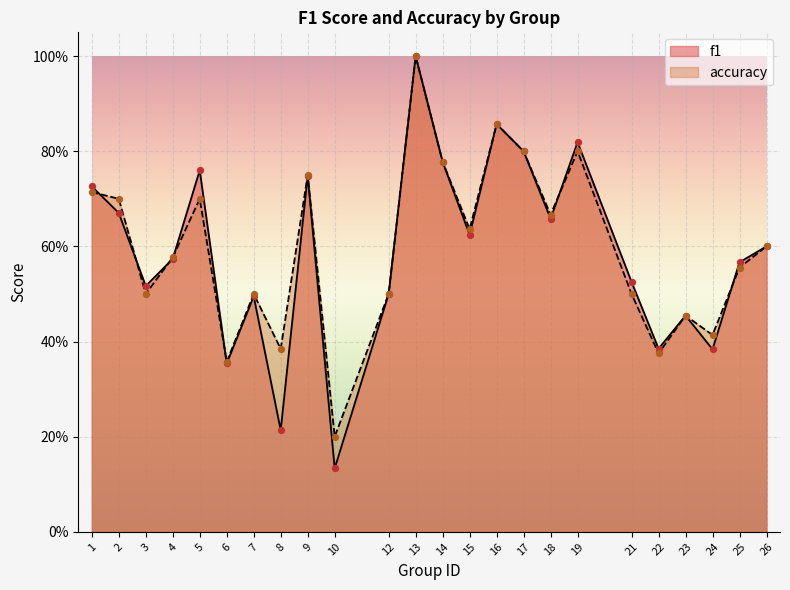

Which series has the widest spread of Y values?

f1